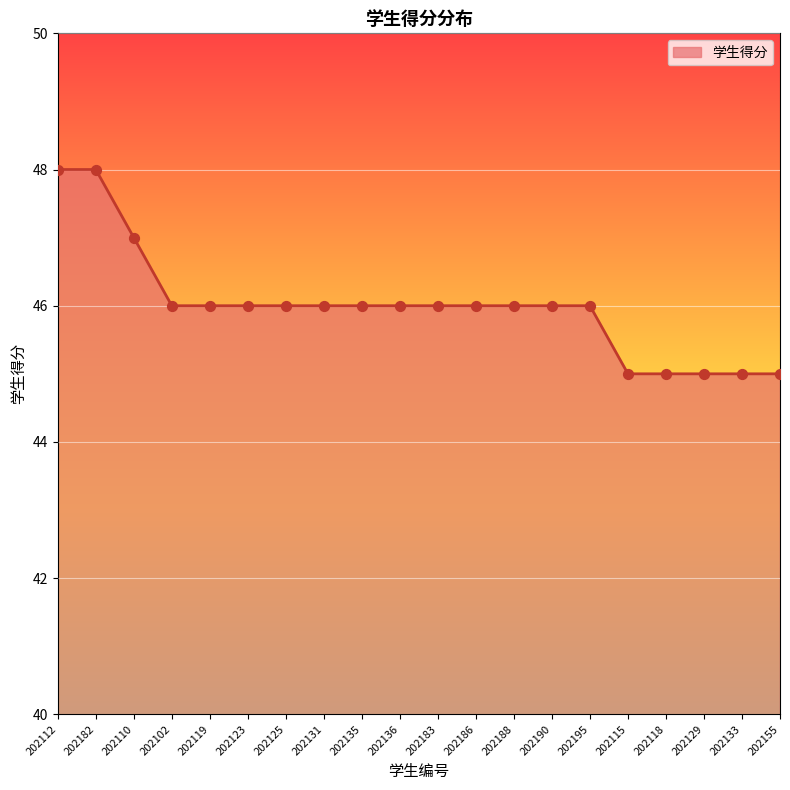

What is the change in value from 202110 to 202186?

-1